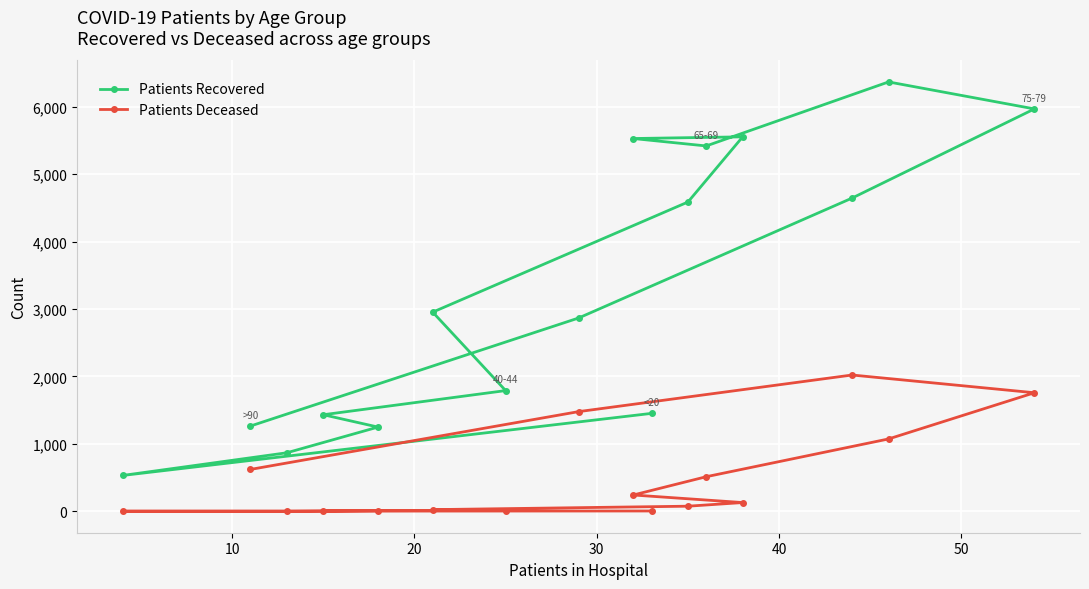

Which series has the largest range (max minus min)?

Patients Recovered